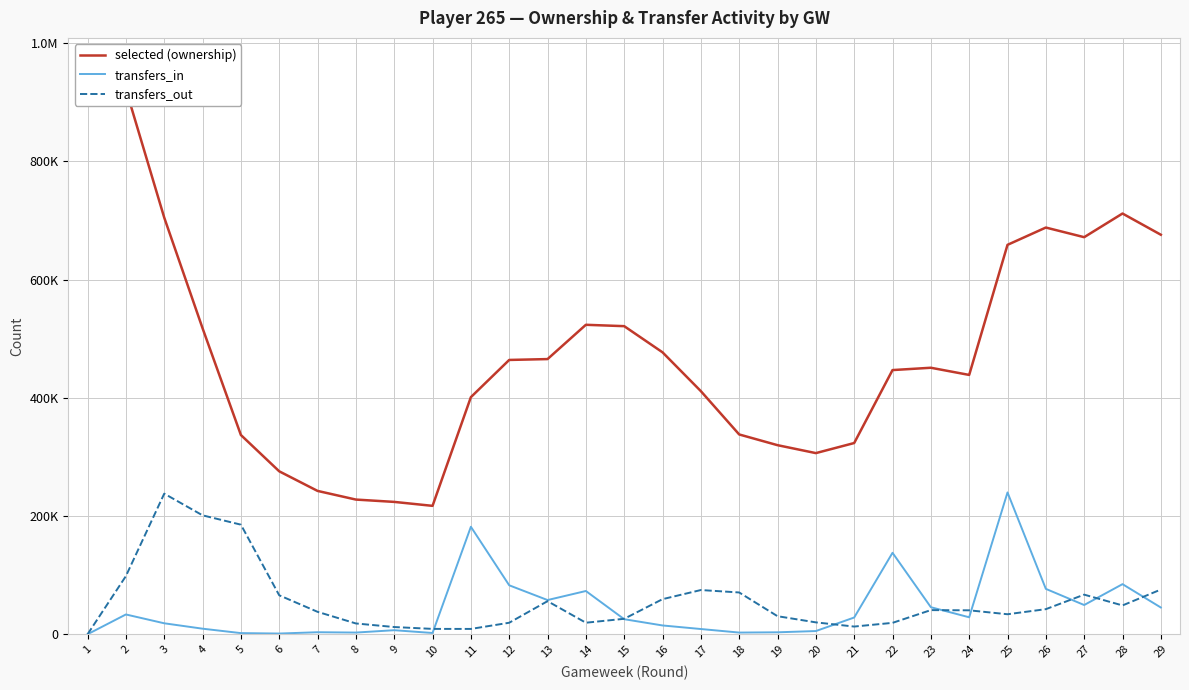

What is the average value of the selected (ownership) series?

480098